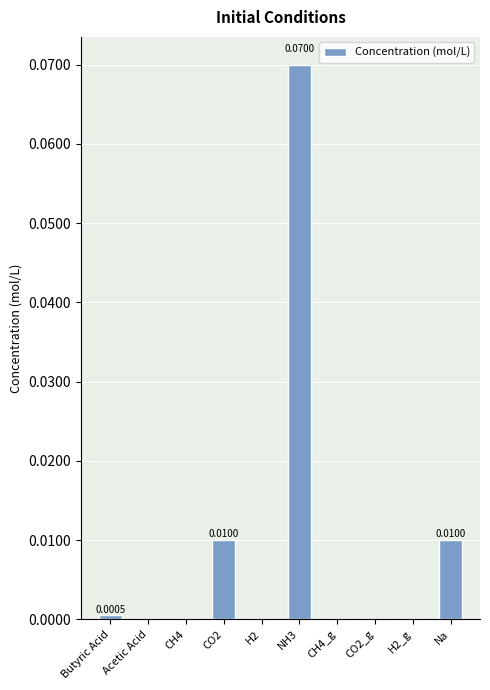

Between Na and CH4_g, which is larger?

Na